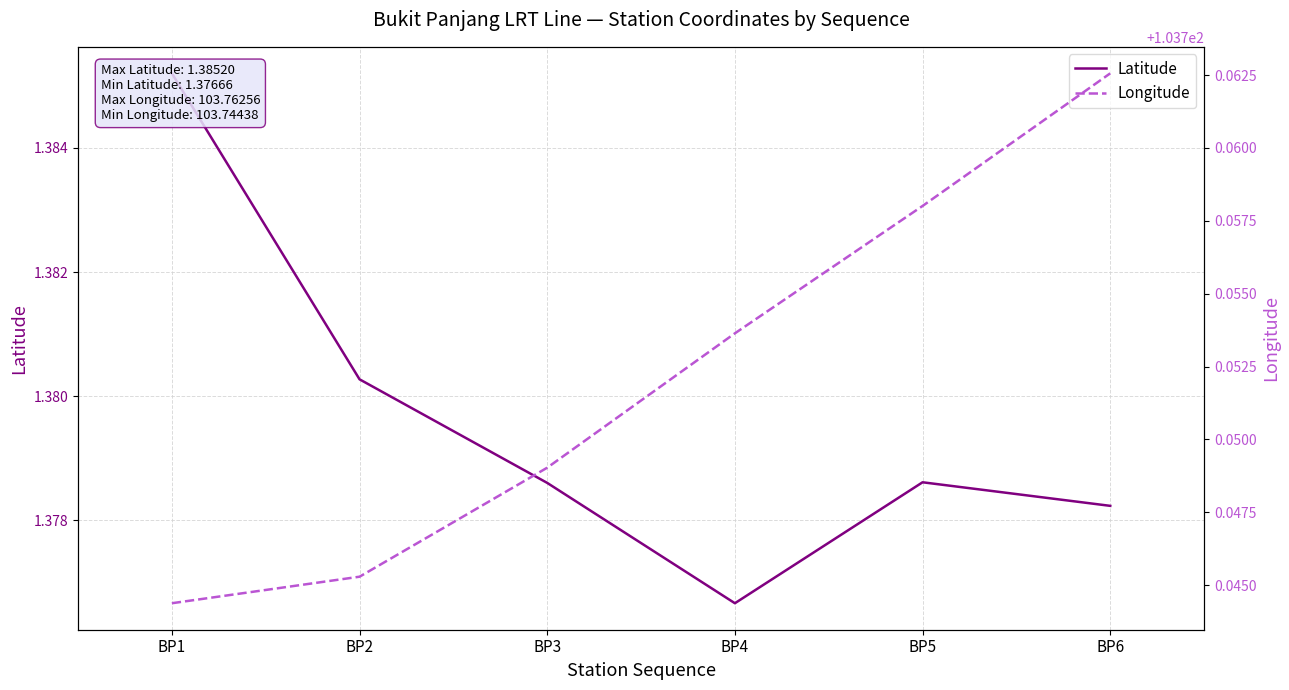

Rank the series by their average value, from highest to lowest.

Longitude, Latitude